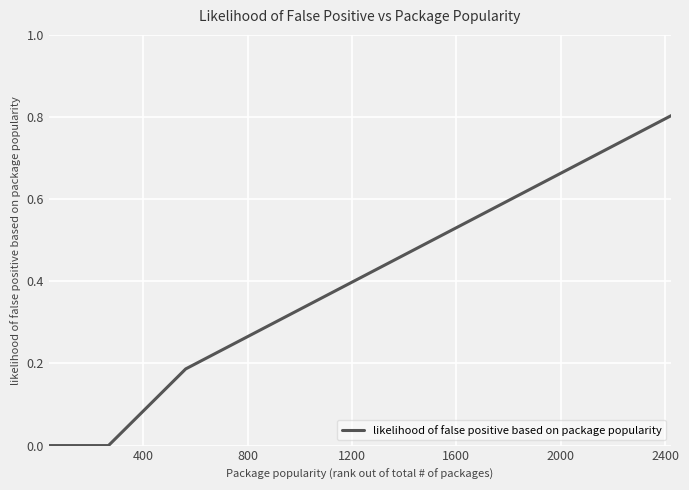

What is the greatest value displayed?

0.8